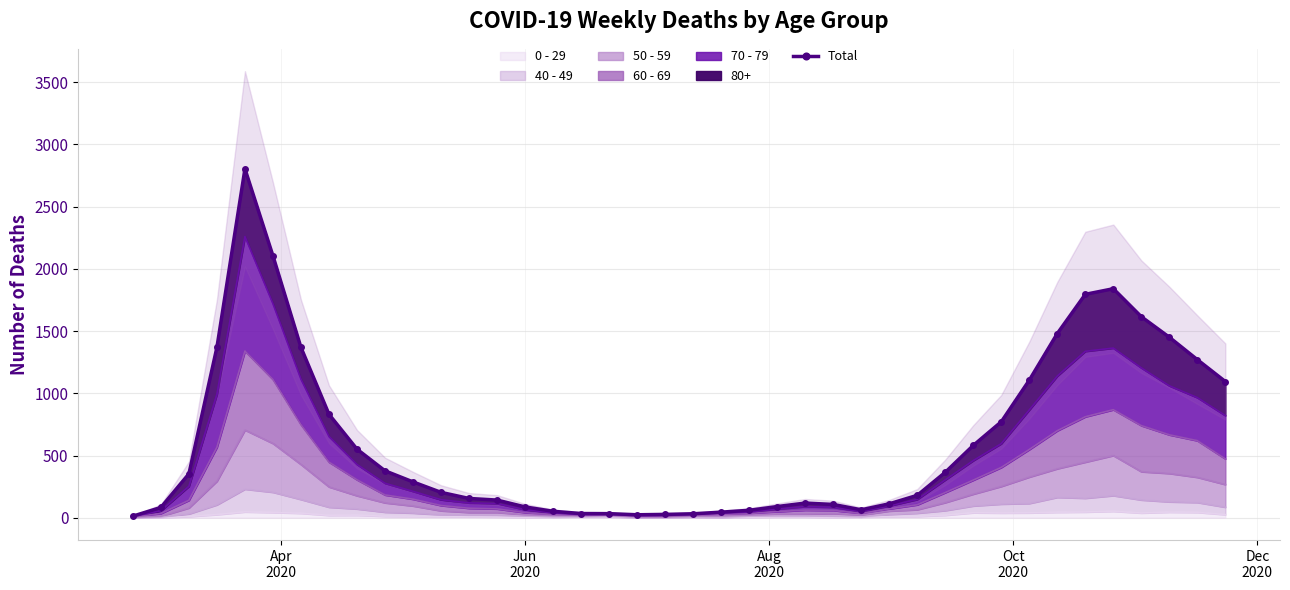

What is the sum of all values?

25073